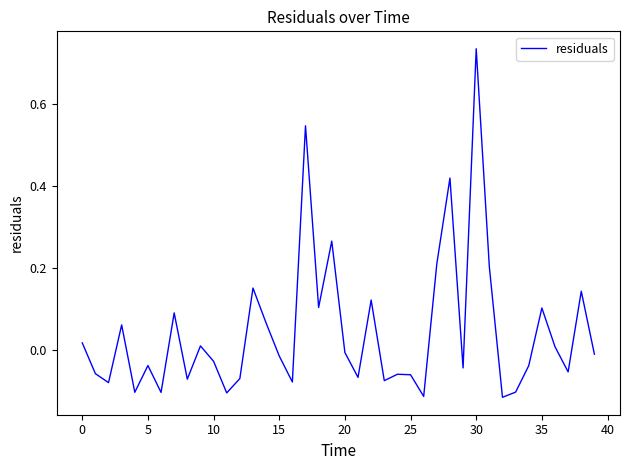

How many lines are shown in the chart?

1